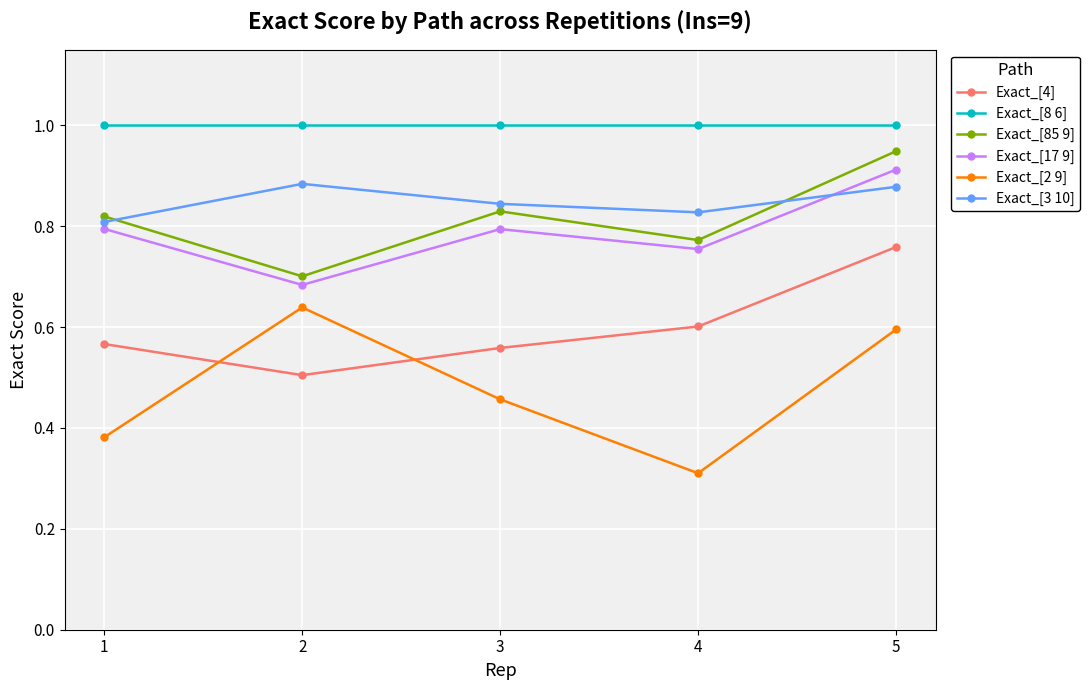

Where is the first local minimum for Exact_[17 9]?

2